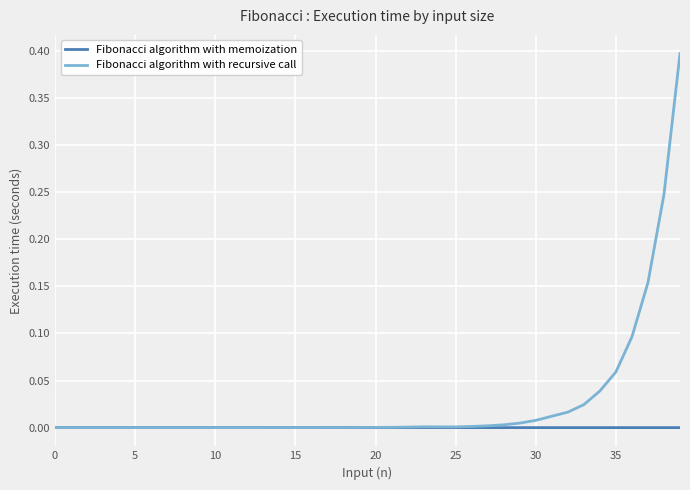

Which series has the largest total across all categories?

Fibonacci algorithm with recursive call